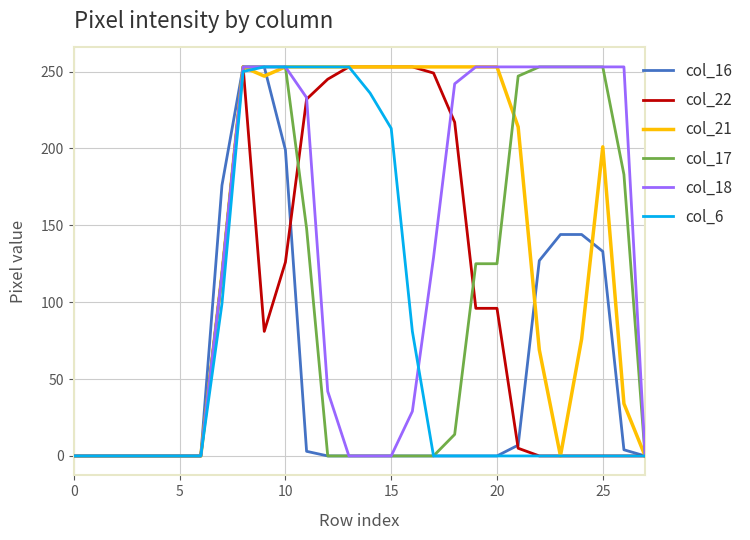

What is the highest value of the col_21 series?

253